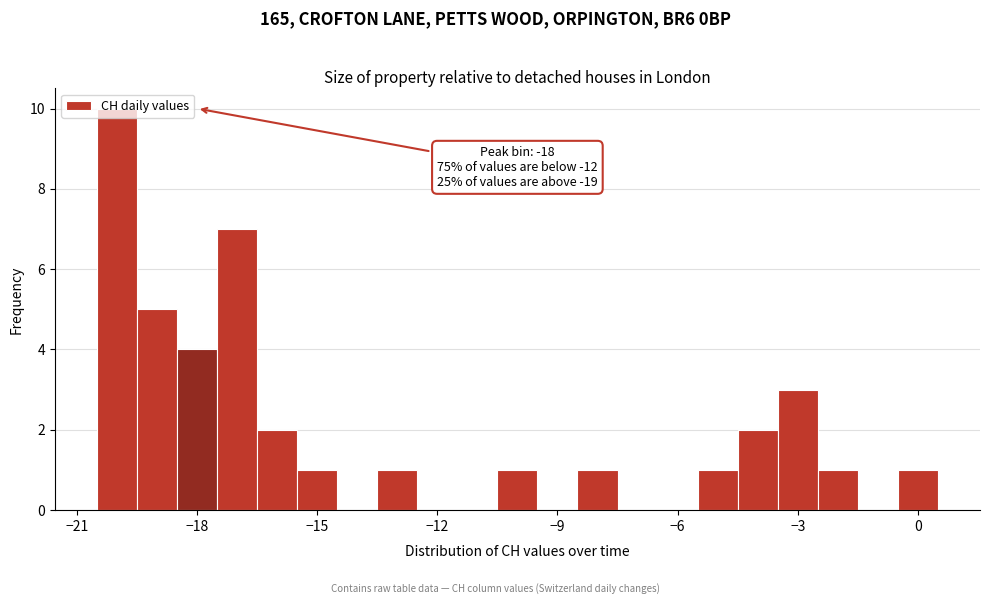

Read against the x-axis, roughly where is the centre of the tallest bar?

-20.0